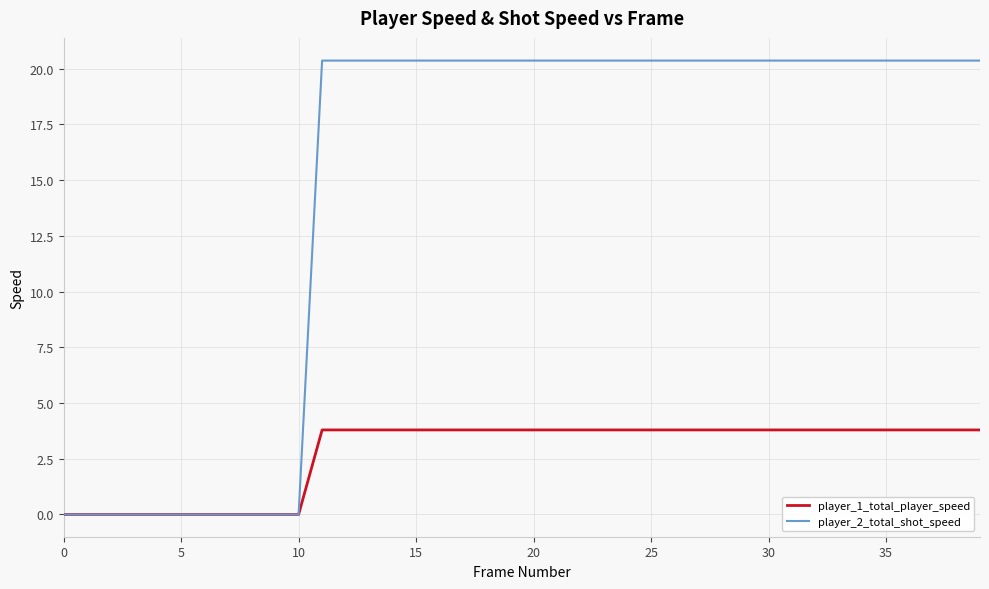

Which series has the largest total across all categories?

player_2_total_shot_speed